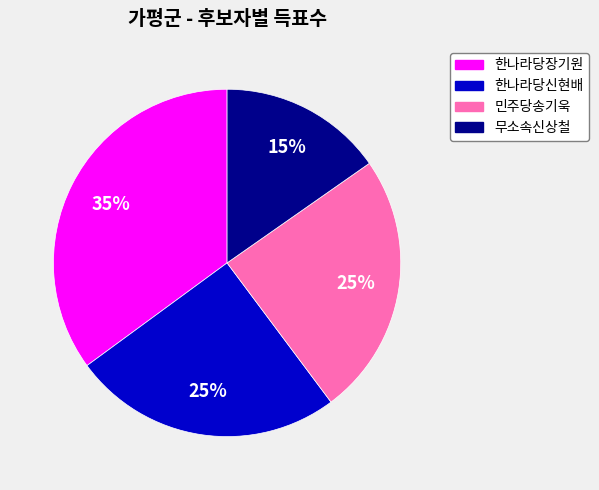

What percentage is the 민주당송기욱 slice, to the nearest percent?

25%